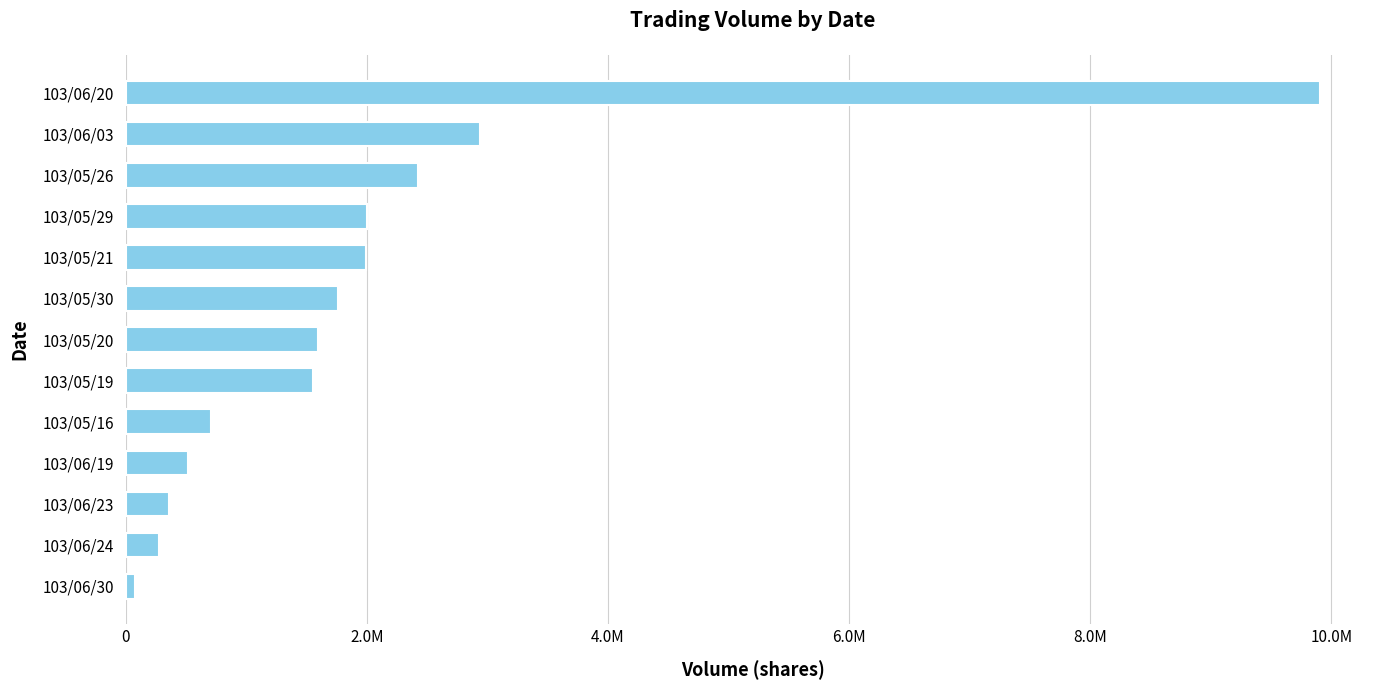

Does the chart contain any negative values?

No